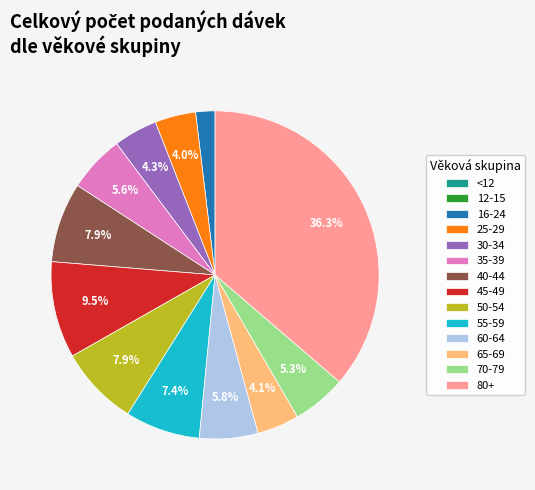

Is there a majority slice in this chart?

No